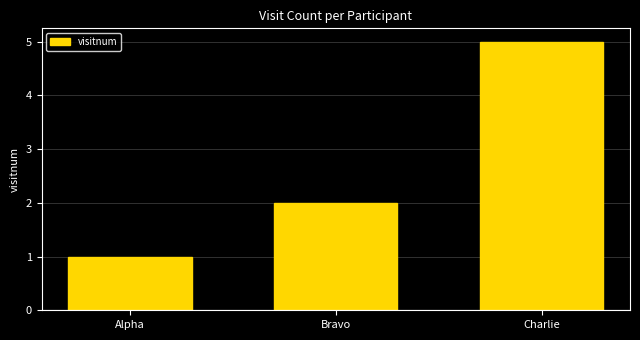

What is the difference between the values at Charlie and Alpha?

4